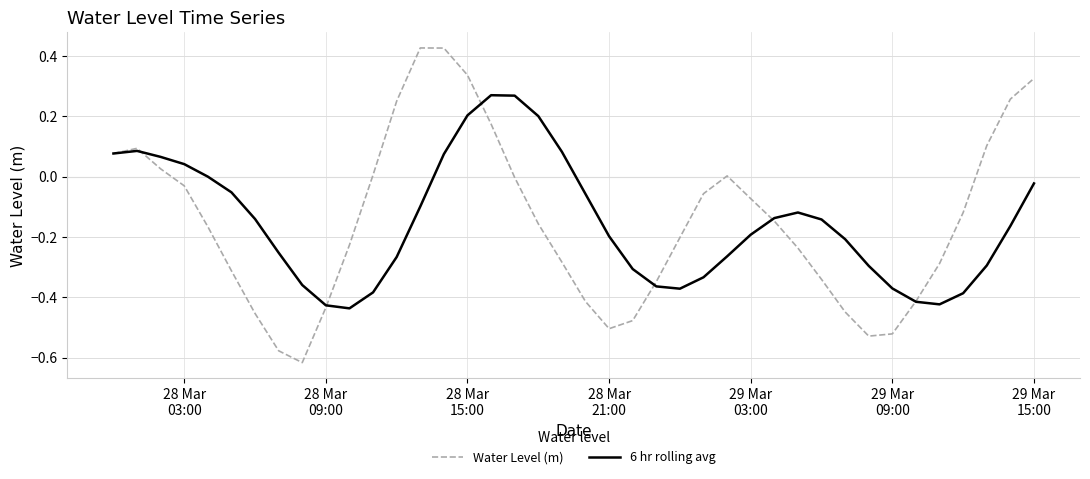

Which series has the largest range (max minus min)?

Water Level (m)